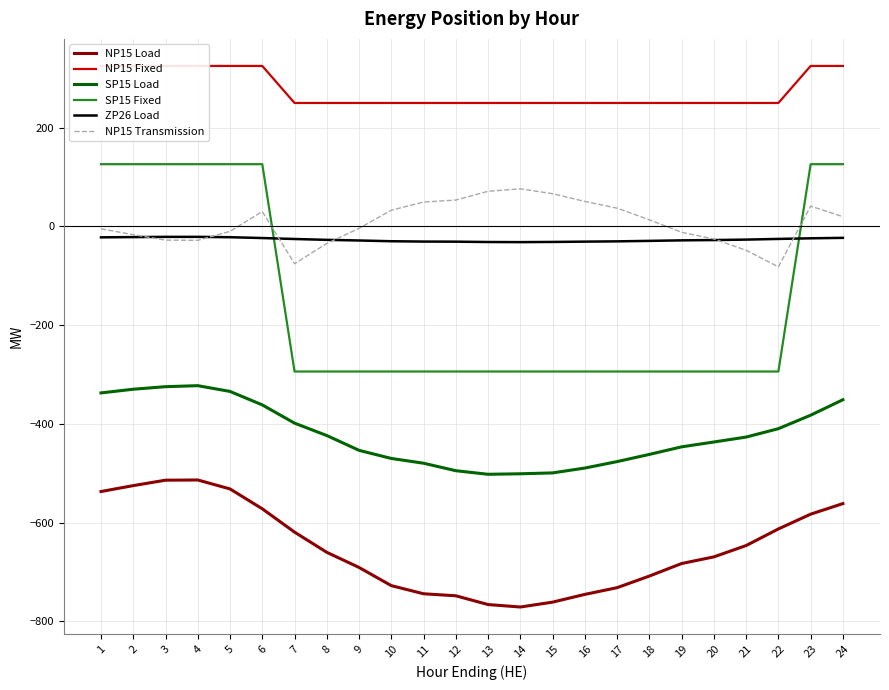

What is the difference between the highest and lowest values at 23?

908.0